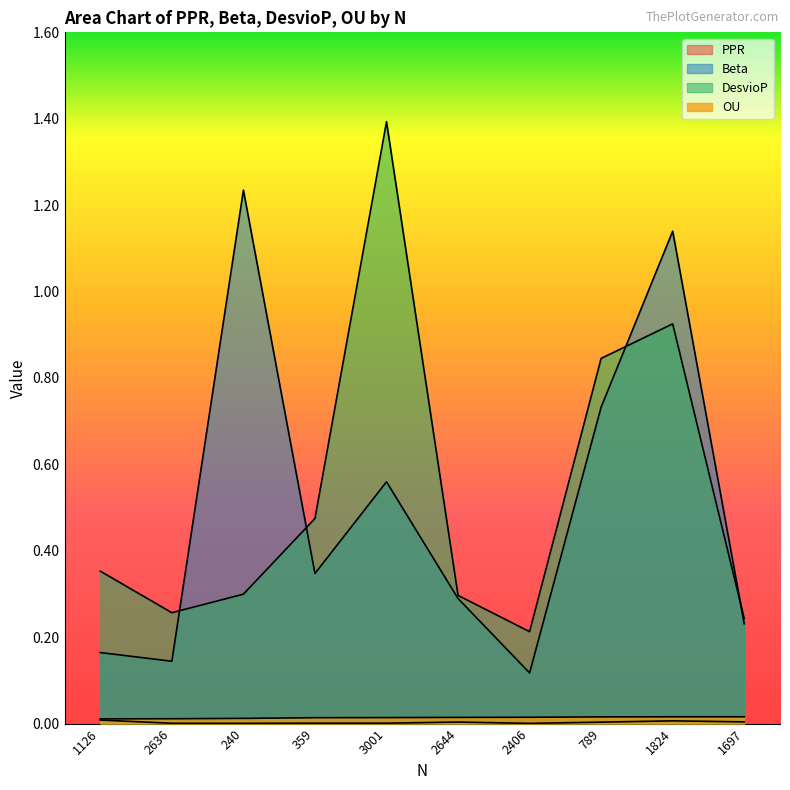

Where is OU nearest to the value 0?

1126